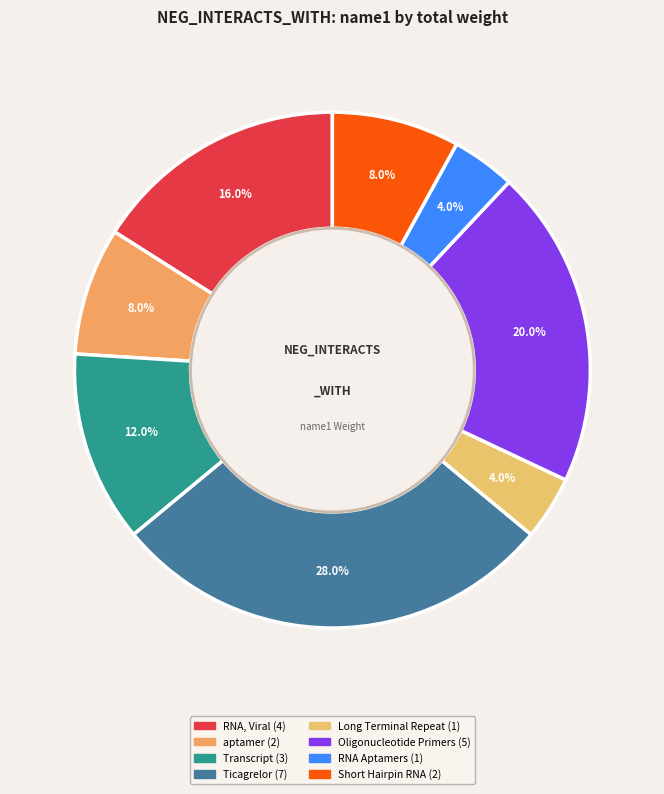

Which slice is the largest?

Ticagrelor